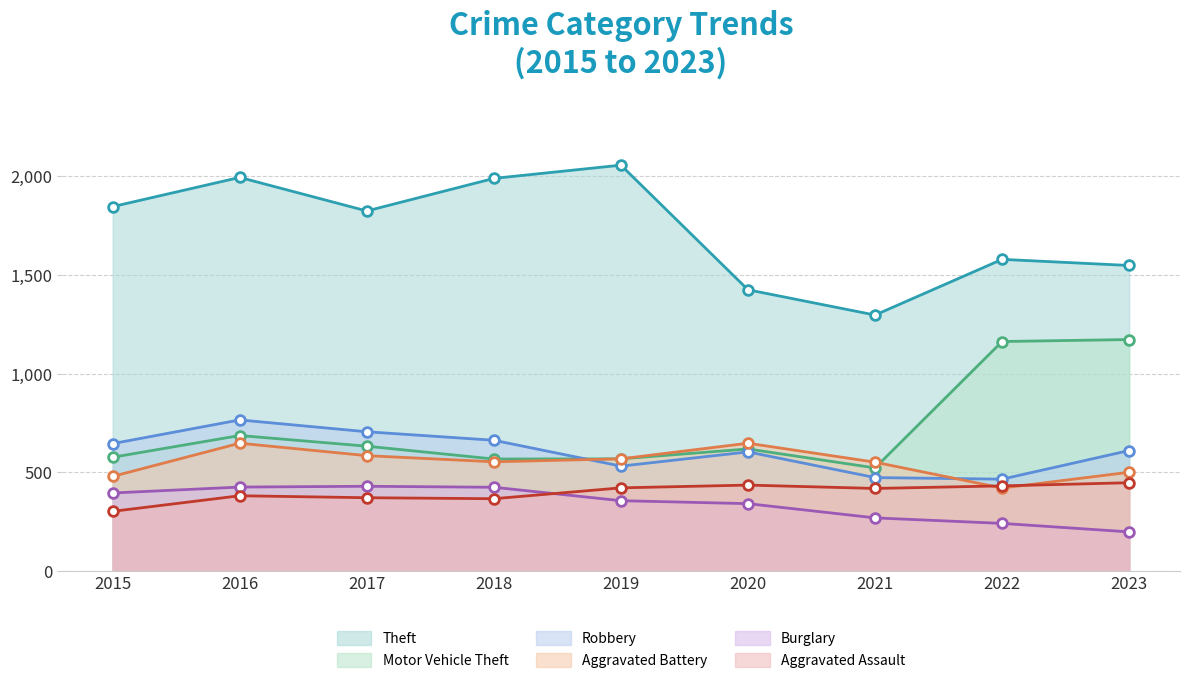

True or false: Theft and Robbery cross at least once.

False